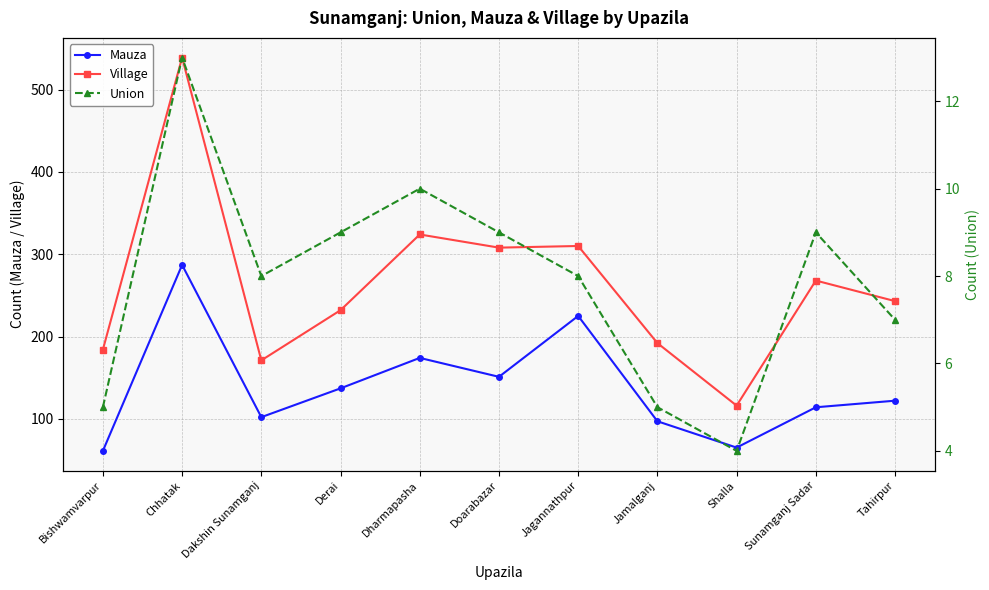

At which category does Village reach its first local valley?

Dakshin Sunamganj